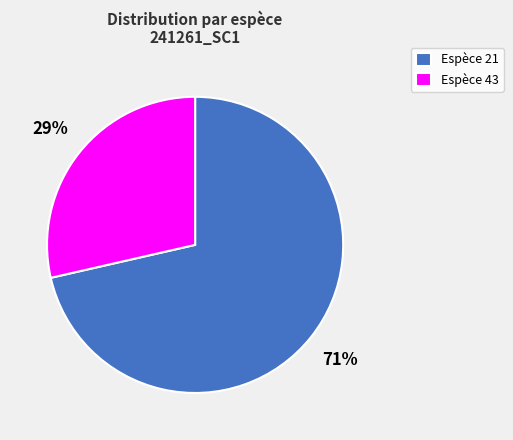

To the nearest percent, what percentage of the pie is Espèce 21?

71%